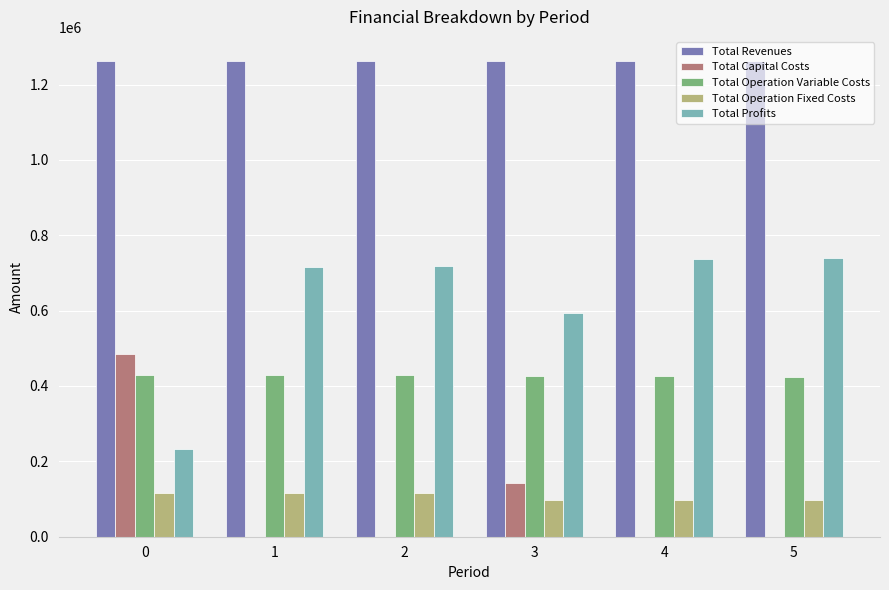

Is the value of Total Operation Variable Costs at 5 greater than the value of Total Revenues at 4?

No